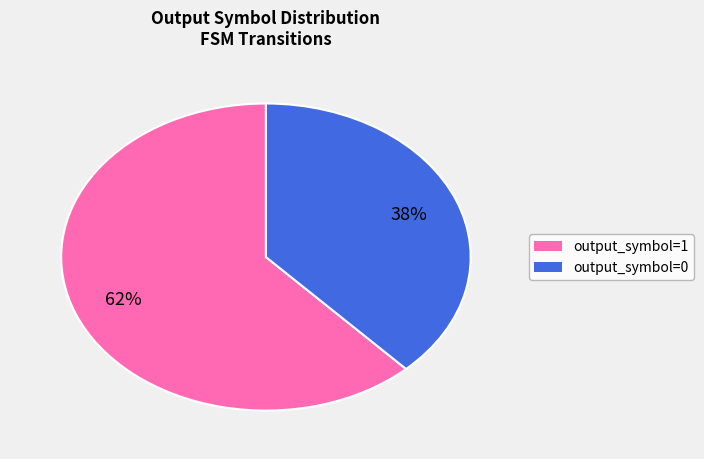

Rank the categories by value from highest to lowest.

output_symbol=1, output_symbol=0